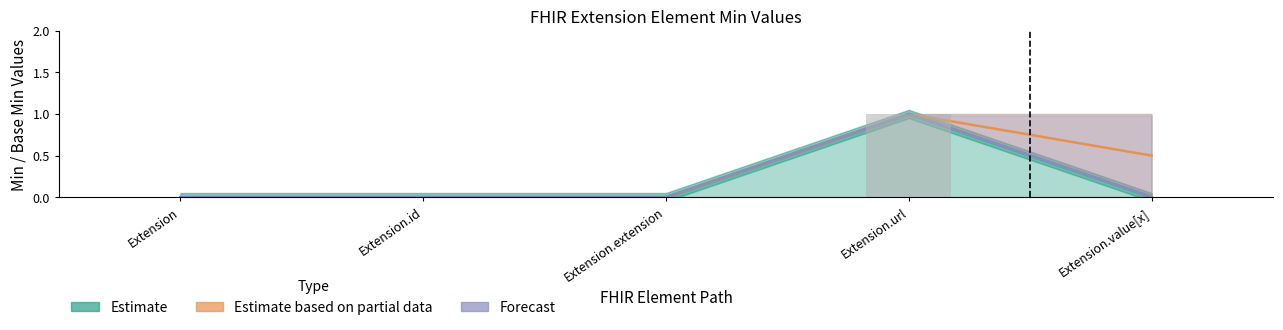

What is the maximum value shown in the chart?

1.0